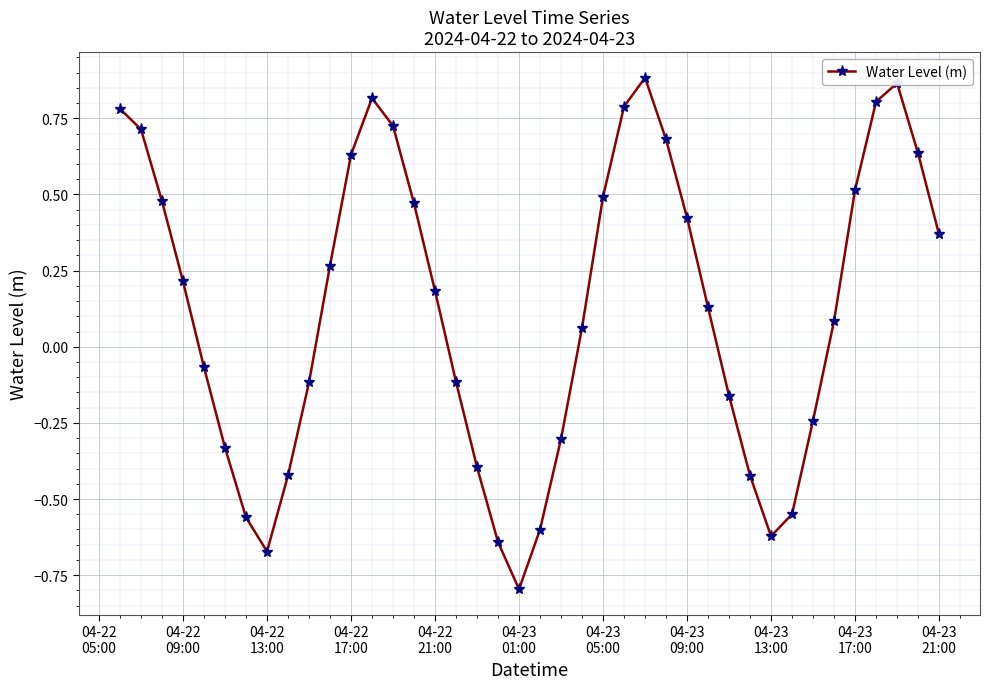

Count the number of categories in the chart.

40